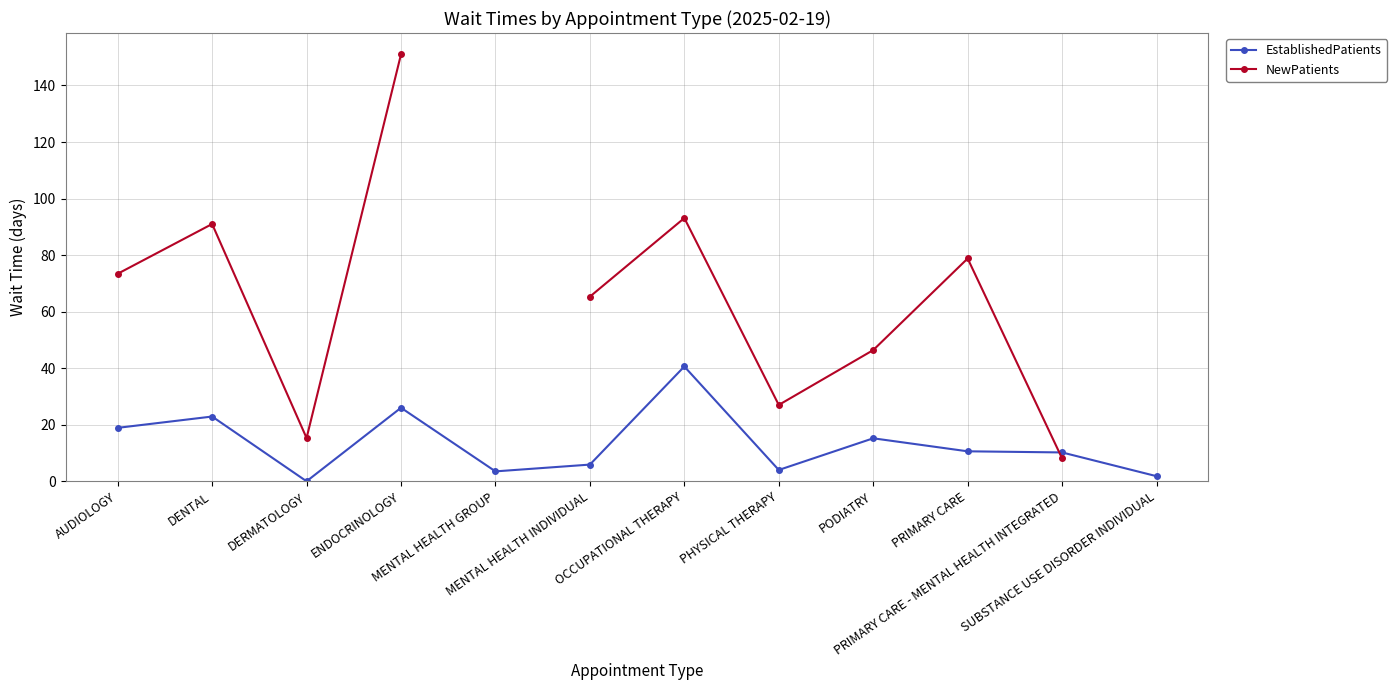

How many lines are shown in the chart?

2